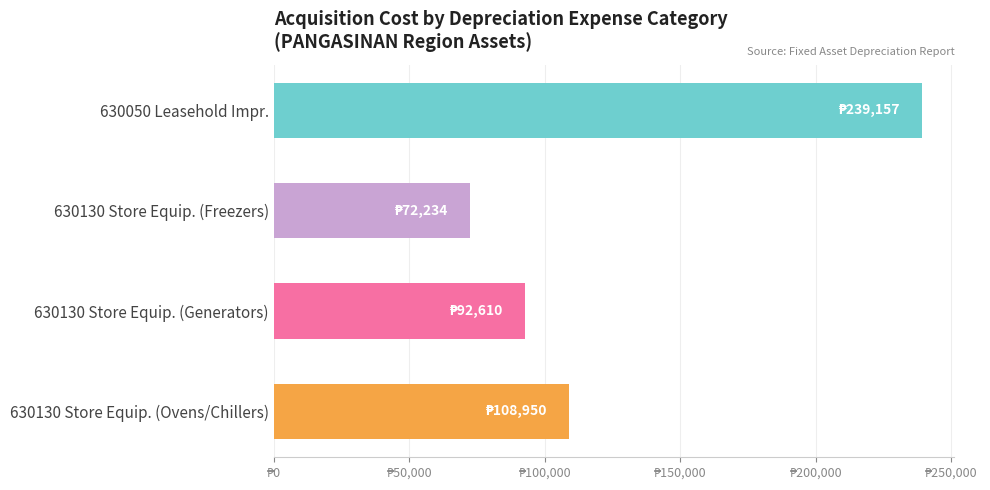

Does the chart contain any negative values?

No